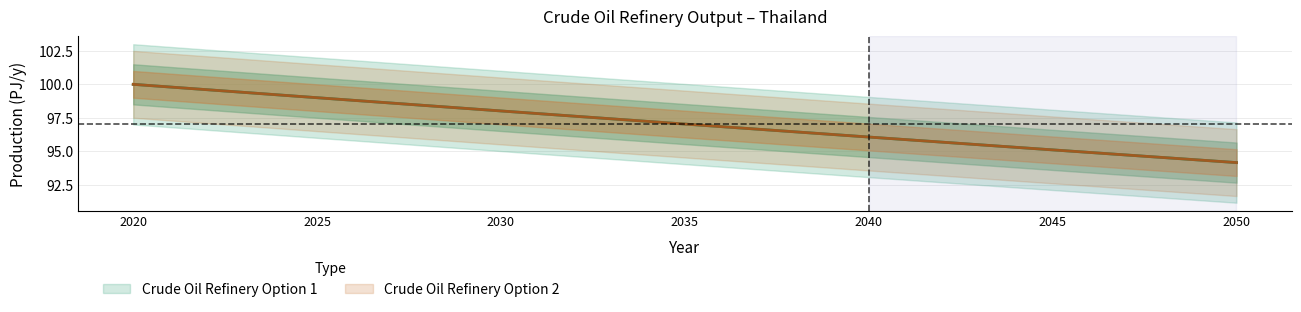

Between 2040 and 2050, which series saw the biggest shift?

Crude Oil Refinery Option 1